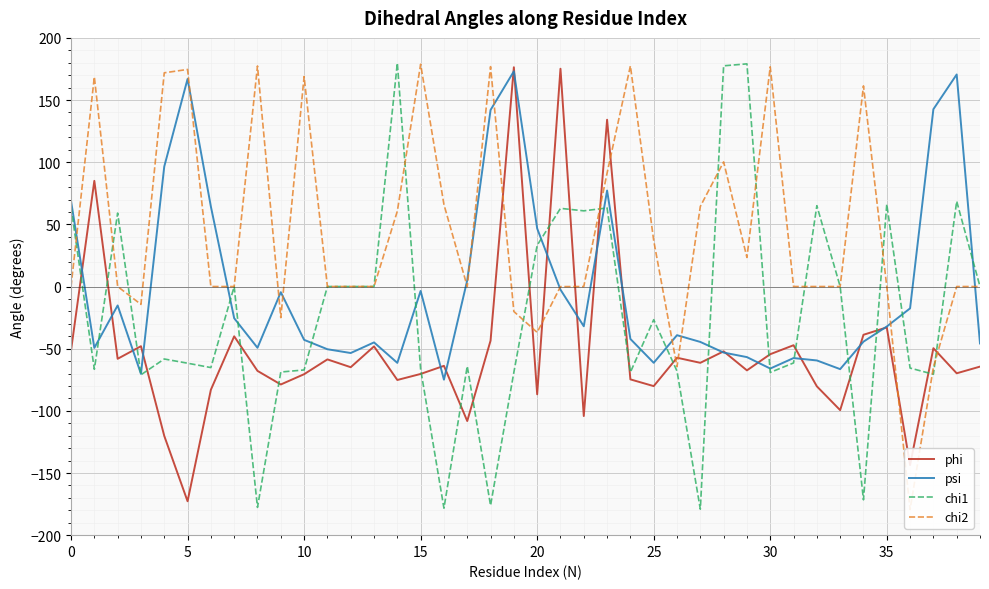

Read the psi value at 10.

-42.9